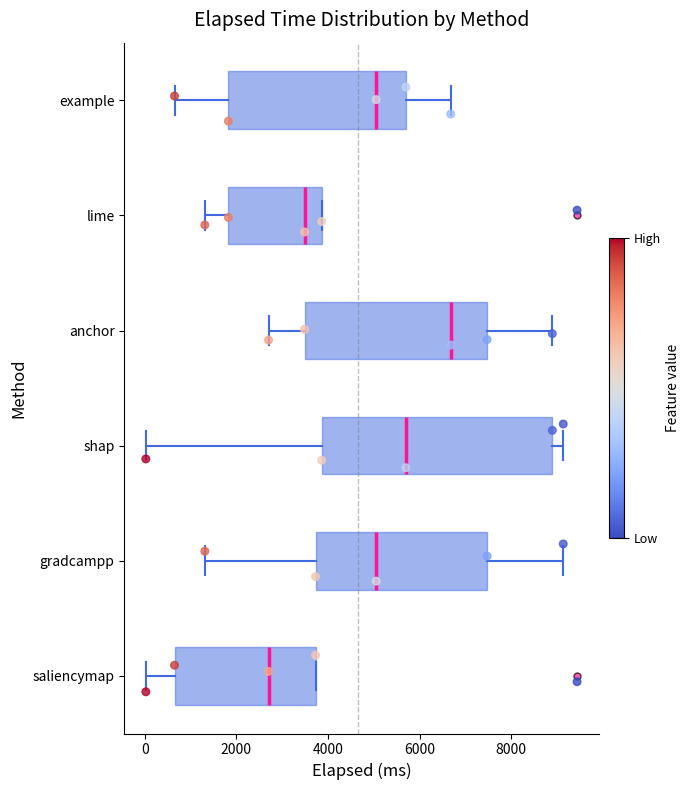

Reading bottom to top, read every box against the x-axis: the position of its median line, the range the box covers, and the ends of its whiskers. The values are not printed on the chart, so give them approximately, as read against the axis.

saliencymap: median 2800, box 600 to 3800, whiskers 0 to 3800
gradcampp: median 5000, box 3800 to 7400, whiskers 1400 to 9200
shap: median 5600, box 3800 to 8800, whiskers 0 to 9200
anchor: median 6600, box 3400 to 7400, whiskers 2800 to 8800
lime: median 3400, box 1800 to 3800, whiskers 1400 to 3800
example: median 5000, box 1800 to 5600, whiskers 600 to 6600